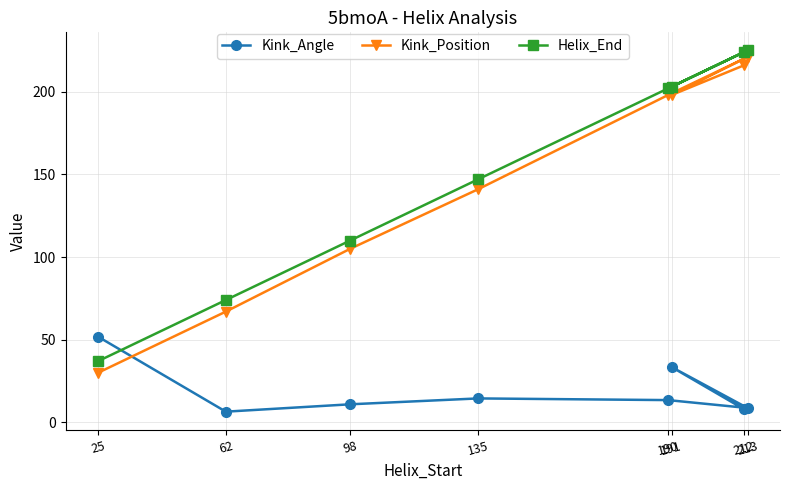

Count the number of data series in this chart.

3